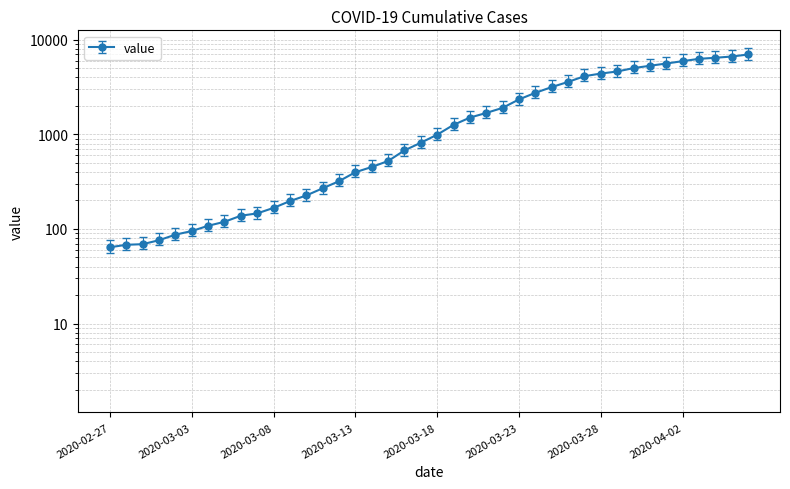

What is the average value?

2142